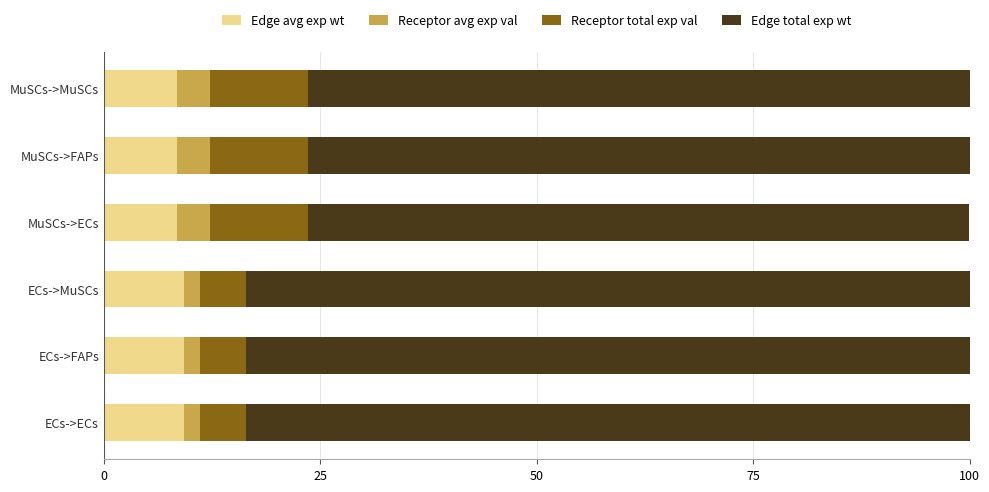

True or false: Edge avg exp wt has a value of 8.5 at MuSCs->FAPs.

True